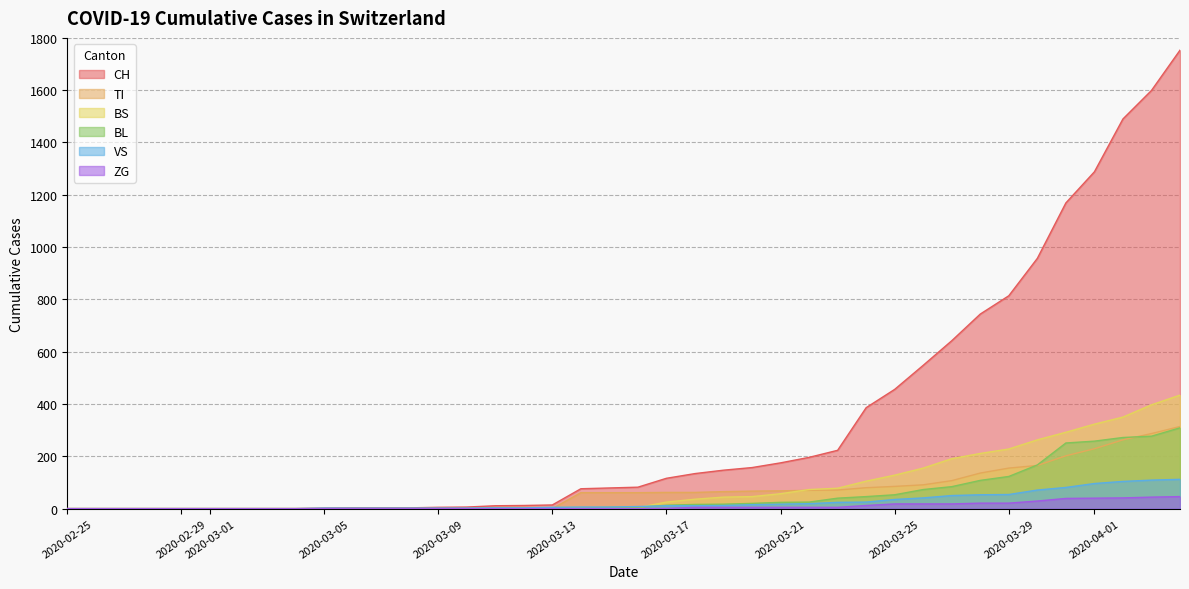

Is the value of BS at 2020-03-08 greater than the value of ZG at 2020-03-24?

No